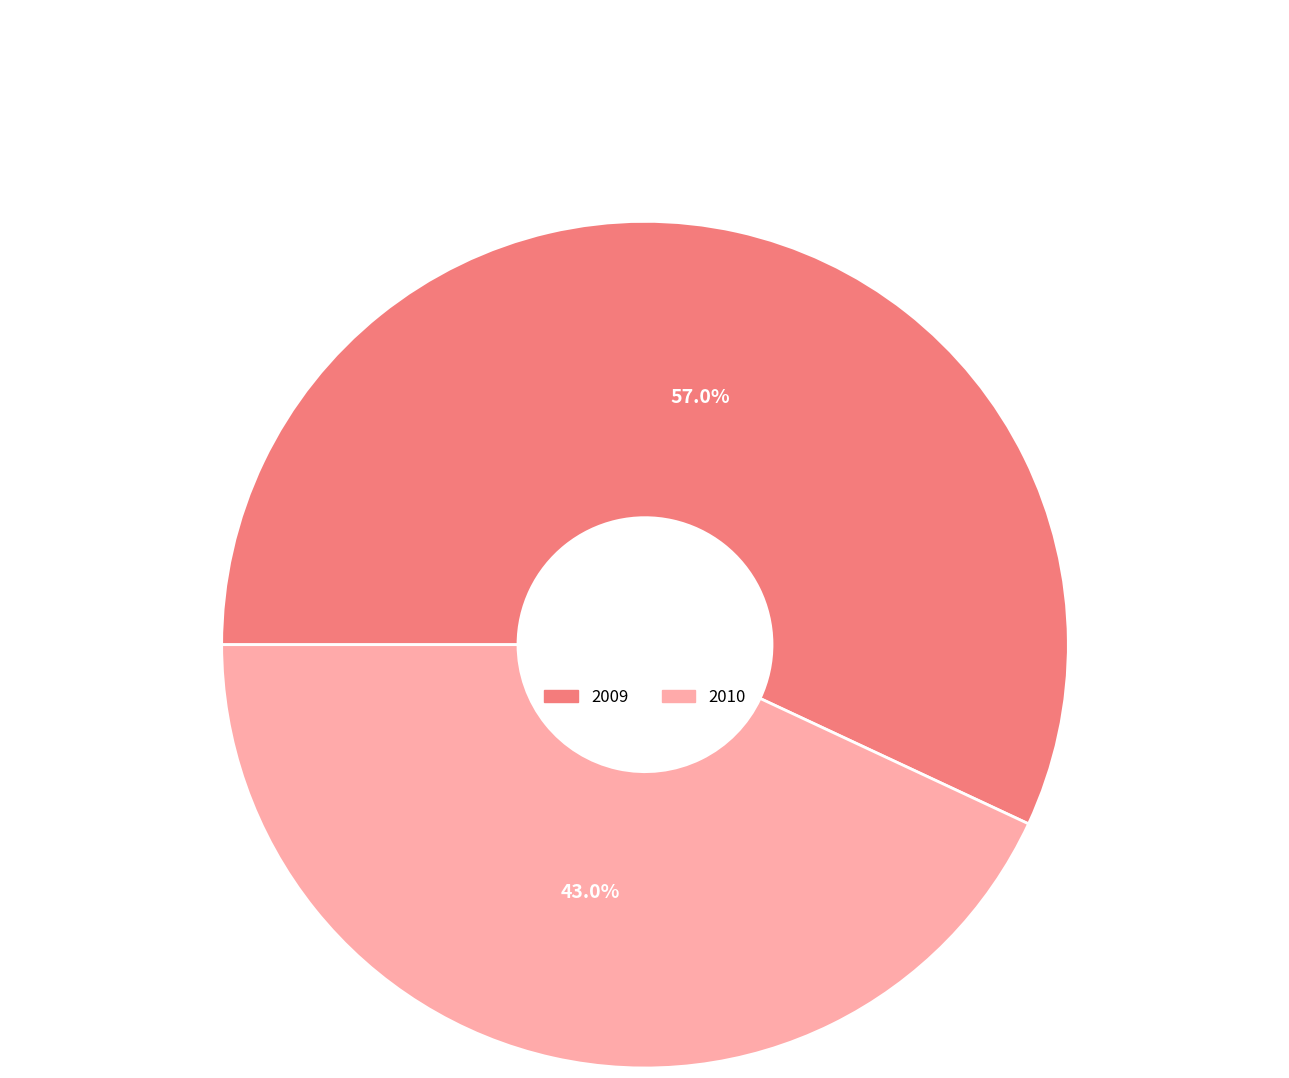

Does any single category account for the majority?

Yes